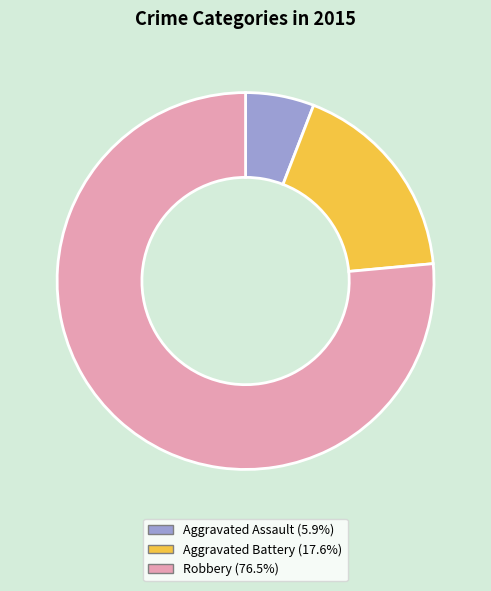

The Aggravated Battery slice represents 18% of the pie. True or false?

True